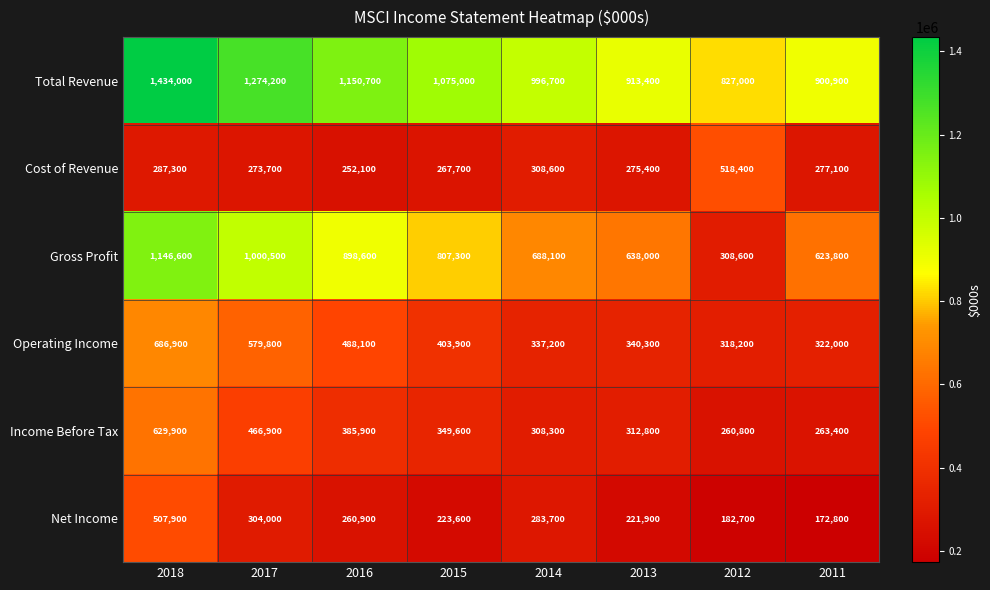

Read the Gross Profit value at 2017, to the nearest 50.

1000500